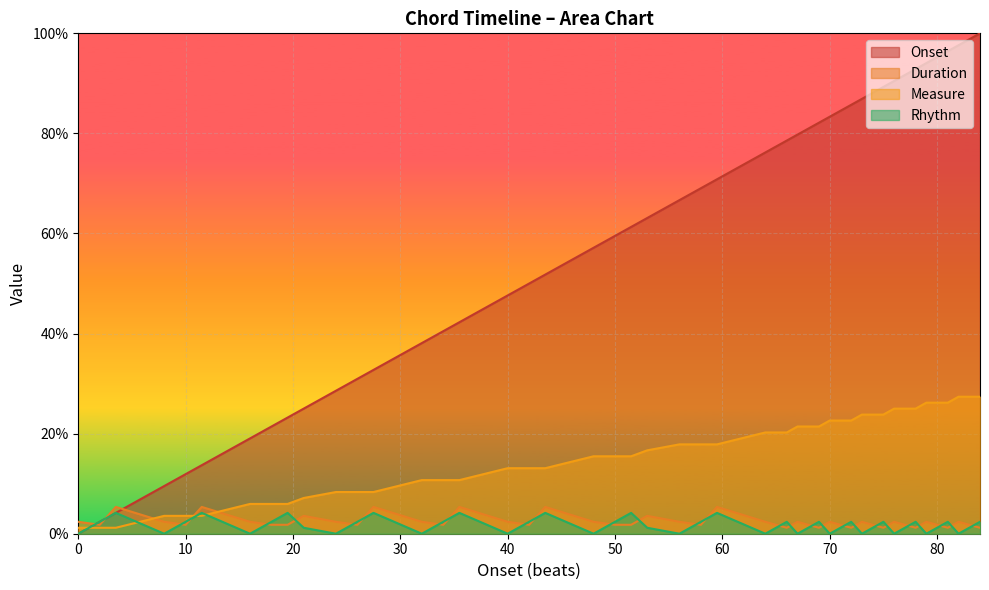

How many lines are shown in the chart?

4